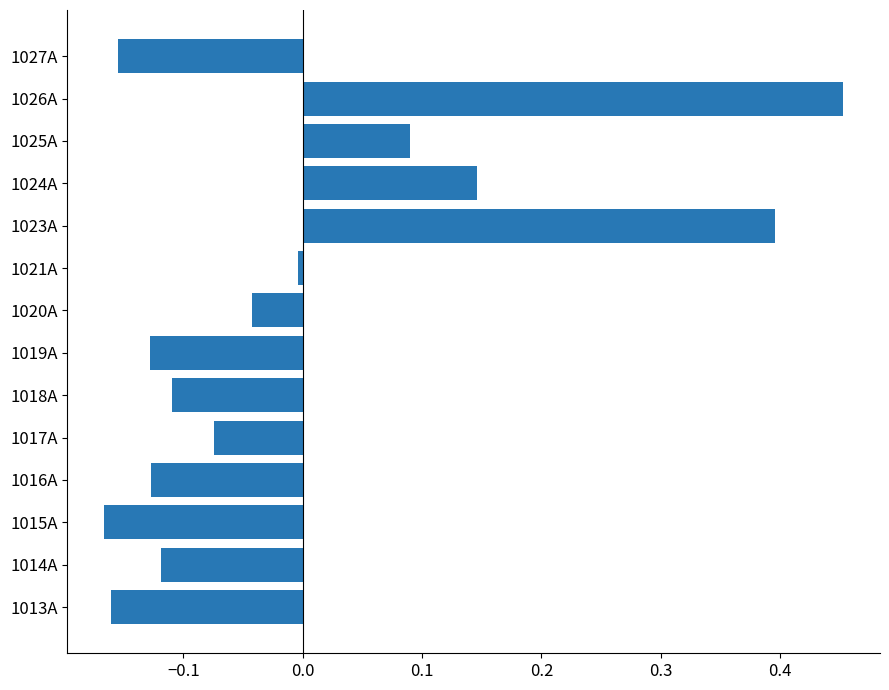

How many categories are shown in the chart?

14